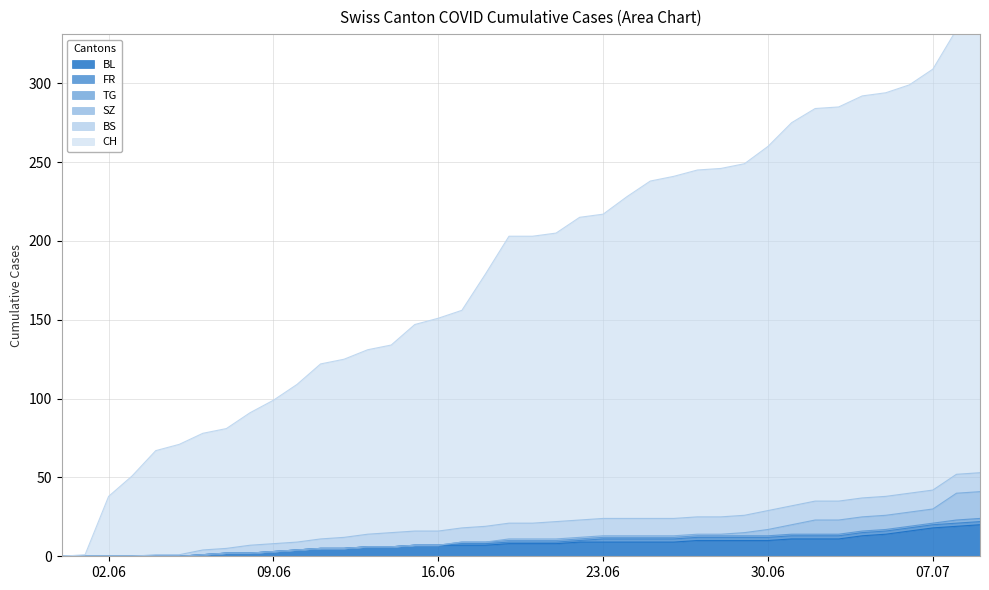

The value of BL at 3 is -11. True or false?

False